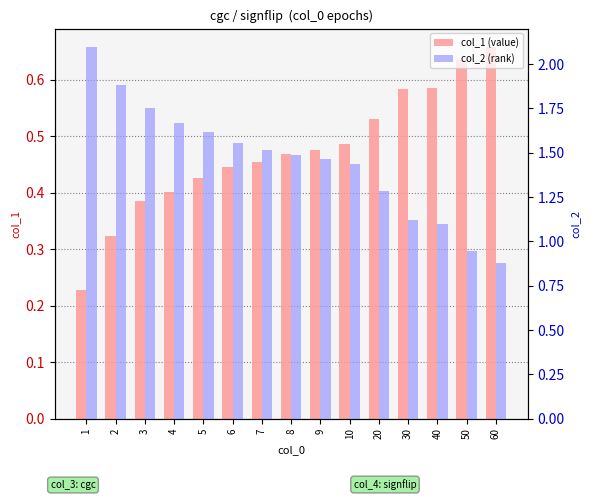

What is the value of the col_1 (value) bar at the 10th from the left?

0.5